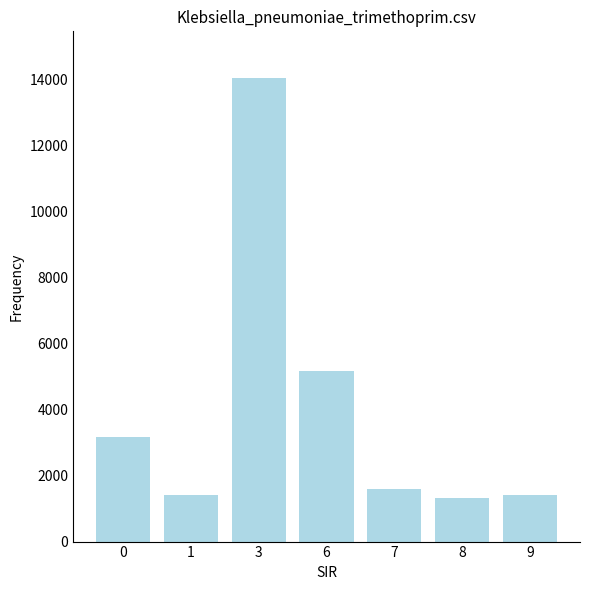

The value at 8 is 1316. True or false?

True